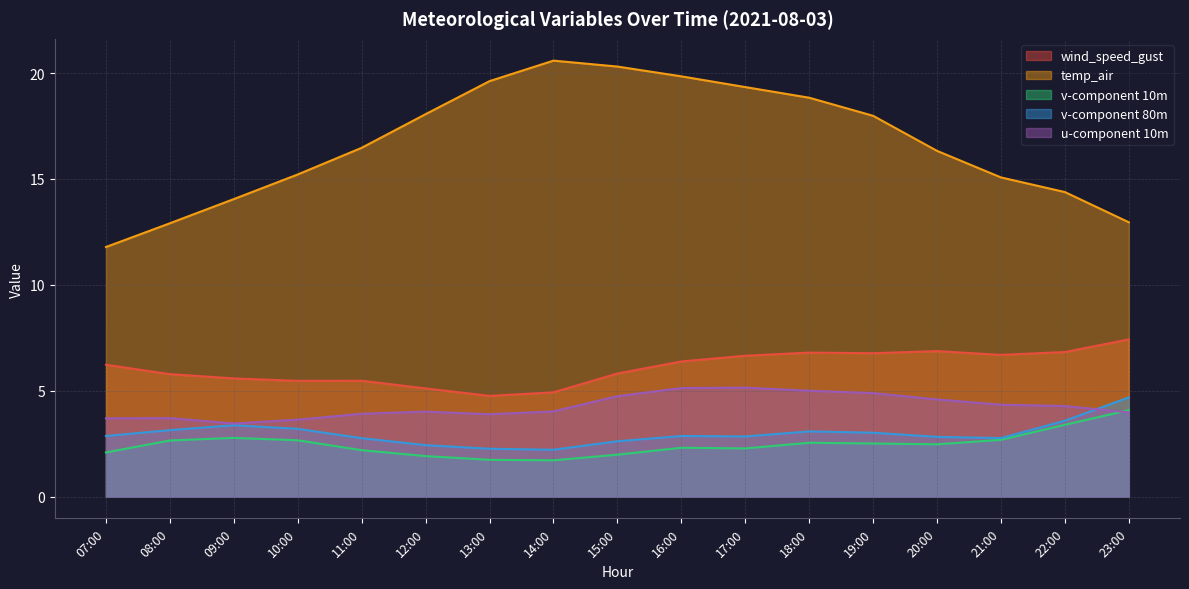

Count the number of data series in this chart.

5